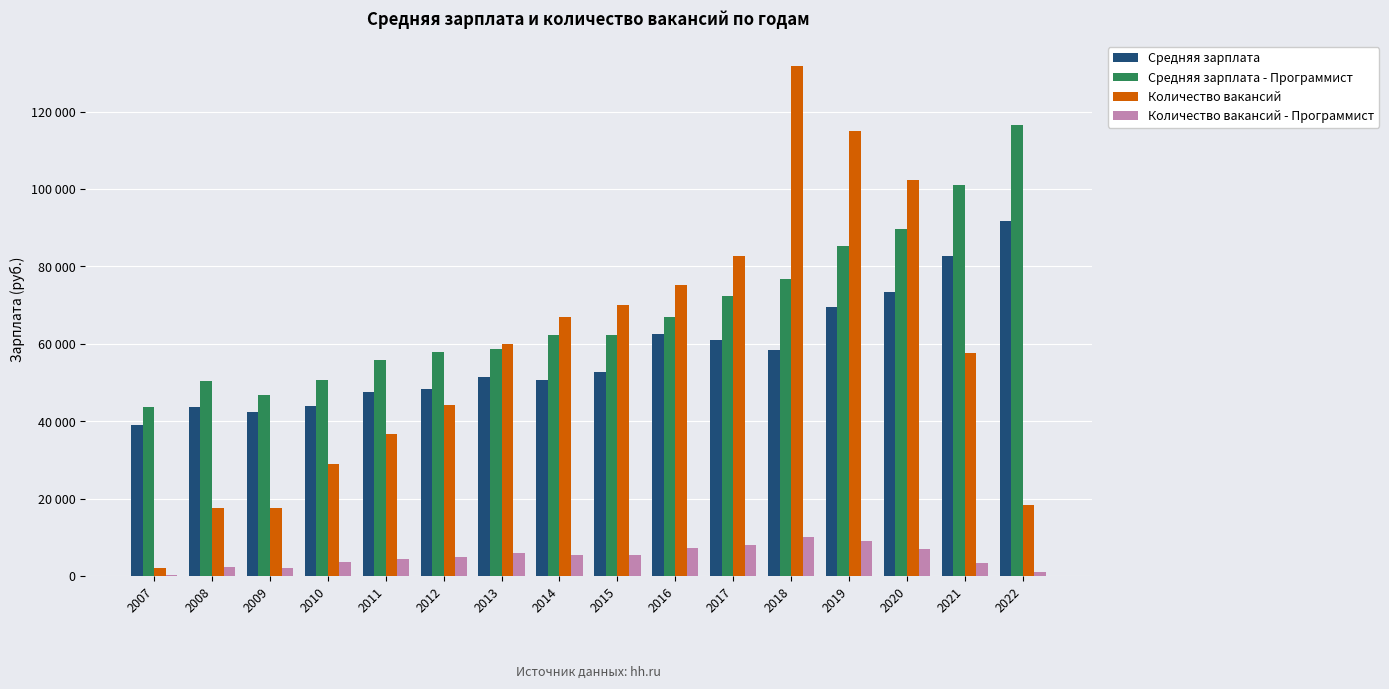

Are the bars grouped side by side (vs. stacked)?

Yes